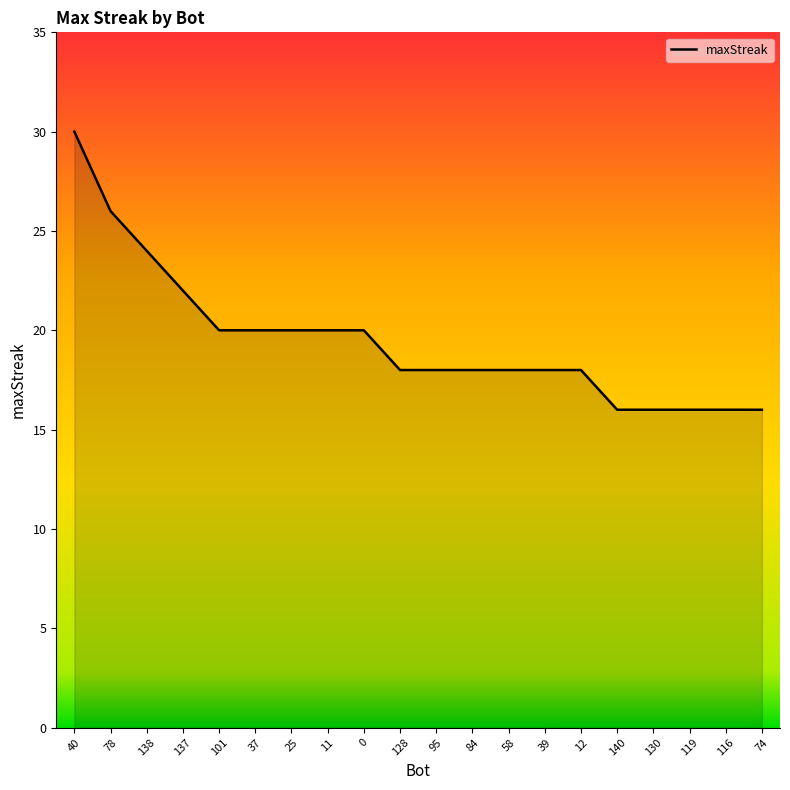

What is the minimum value shown in the chart?

16